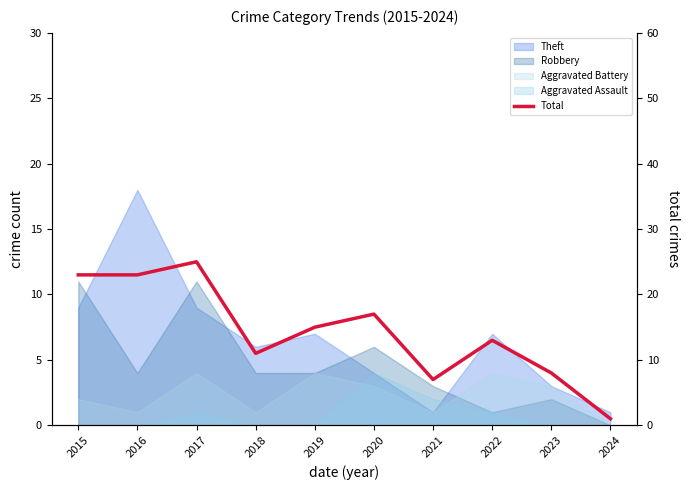

Where does the data first go above 15?

2015